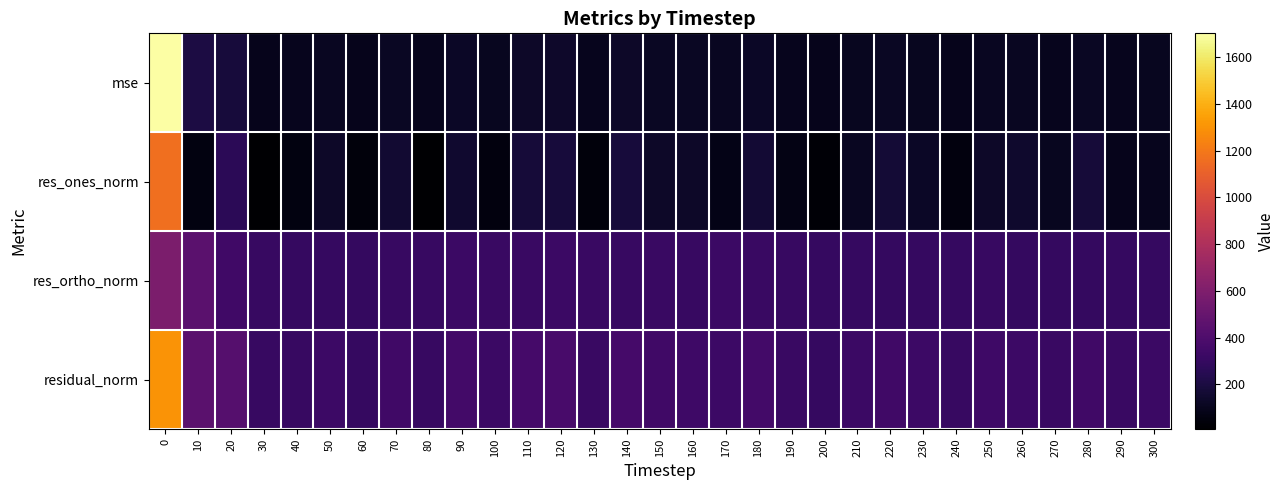

Reading left to right, list all the values displayed in this chart.

row_0: 1702.4	202.1	186.5	94.8	97.3	110.4	91.0	119.3	97.8	125.7	102.7	130.5	139.0	101.4	130.3	116.8	115.1	109.7	125.4	100.4	93.9	106.1	117.9	107.5	94.9	113.4	109.3	100.3	119.9	99.3	102.4
row_1: 1165.7	58.7	263.9	11.7	60.6	132.2	48.4	157.2	9.0	151.2	54.0	177.2	184.8	42.1	184.4	132.8	134.4	81.1	162.7	73.4	28.8	110.5	169.9	126.9	54.9	134.3	143.0	106.0	174.9	90.8	95.7
row_2: 586.2	445.7	341.8	307.6	306.0	304.9	297.8	307.5	312.7	320.7	315.9	314.8	323.8	315.7	310.3	314.8	311.5	321.2	314.5	308.3	305.1	306.4	298.4	302.3	303.2	308.8	298.1	298.4	298.9	301.7	305.3
row_3: 1304.8	449.6	431.9	307.8	311.9	332.3	301.7	345.3	312.8	354.6	320.5	361.2	372.8	318.5	360.9	341.7	339.2	331.3	354.1	316.9	306.4	325.8	343.3	327.9	308.1	336.7	330.7	316.7	346.3	315.1	320.0